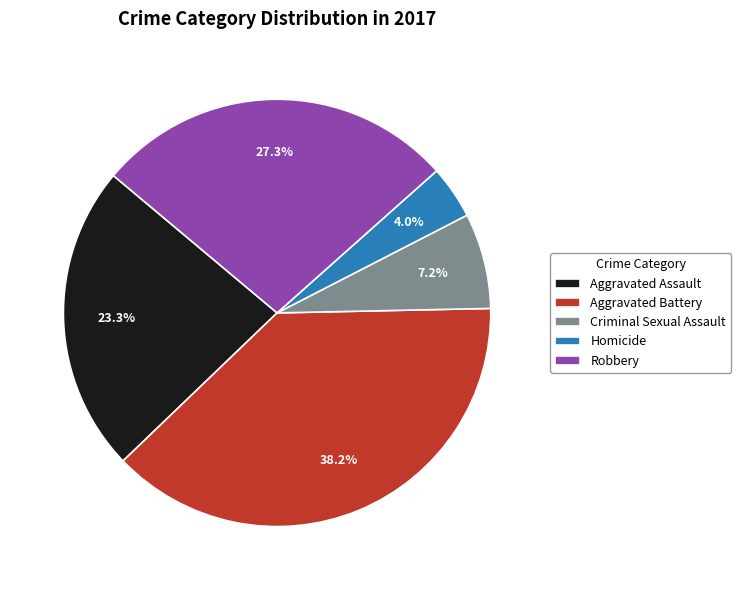

How many slices are in this pie chart?

5